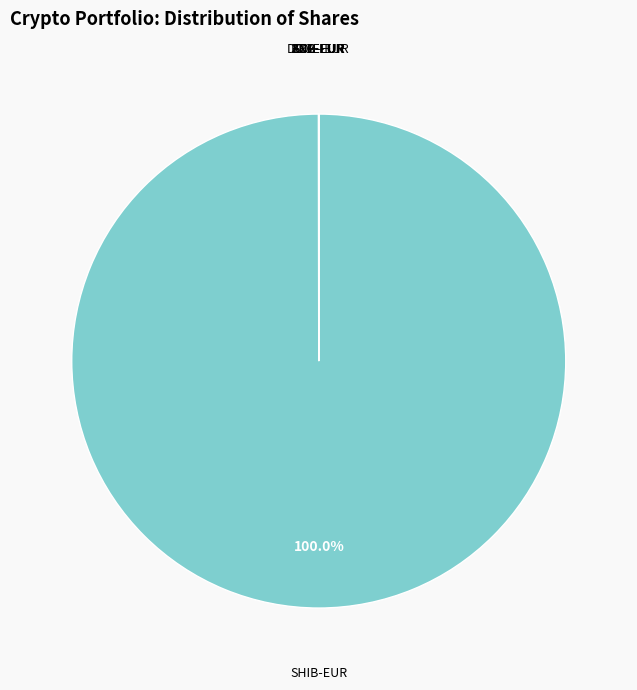

How many segments does this pie chart have?

7